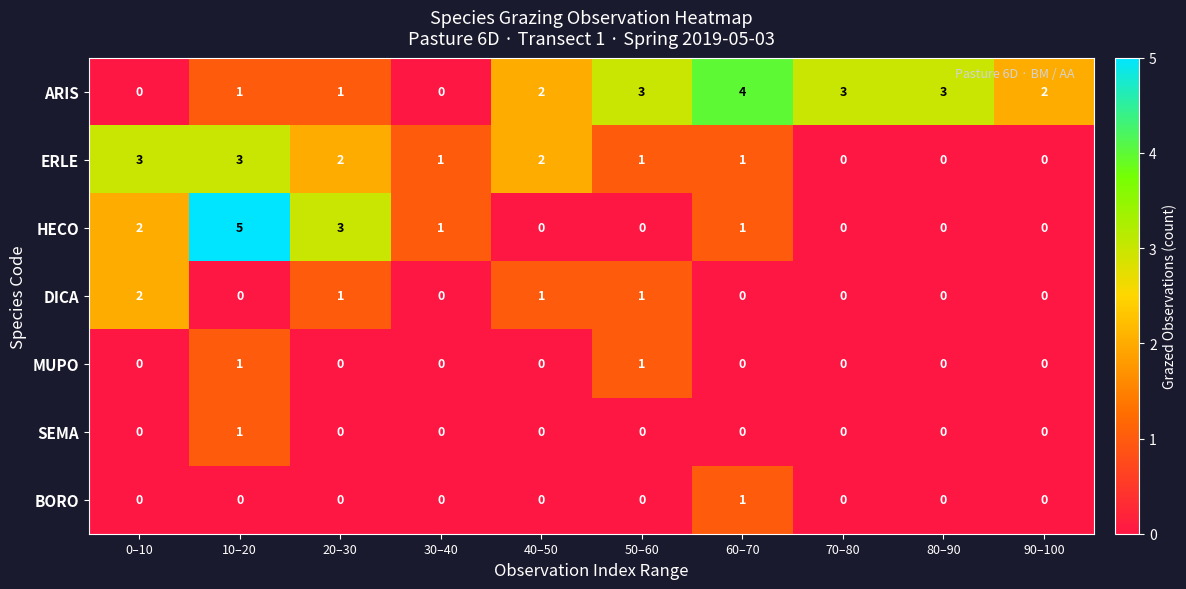

Between 10–20 and 40–50, which series saw the biggest shift?

HECO